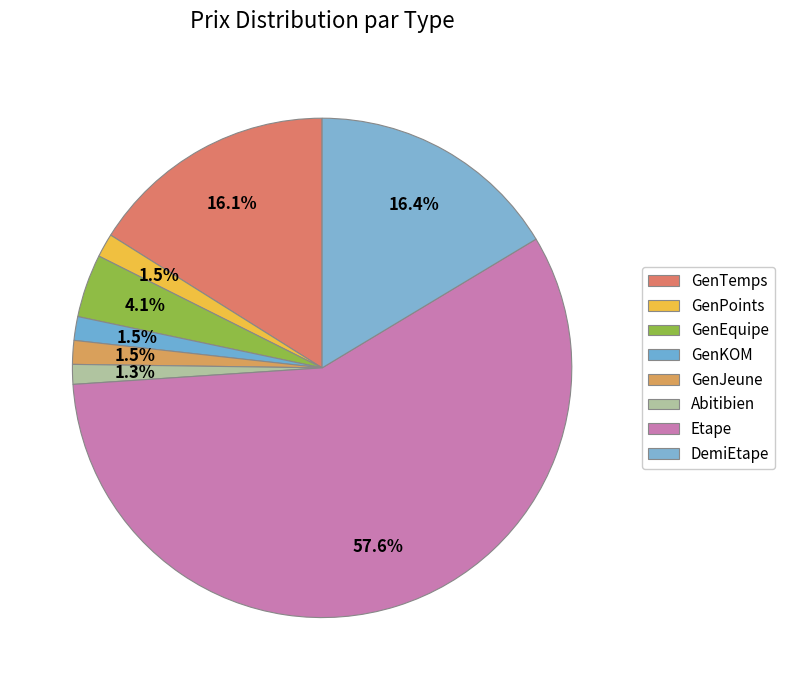

How many segments does this pie chart have?

8